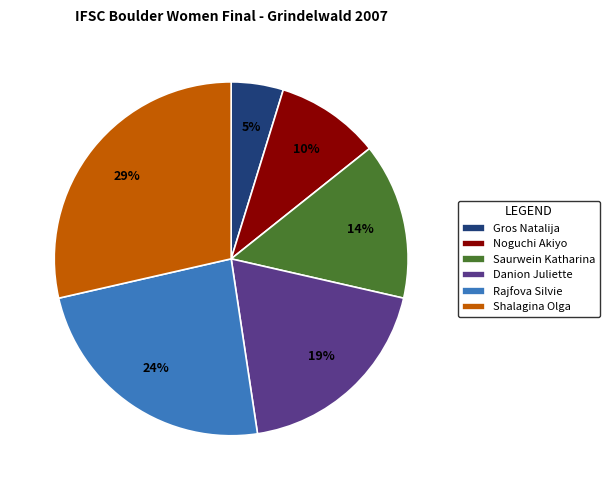

To the nearest percent, what is the combined percentage of Danion Juliette and Noguchi Akiyo?

29%